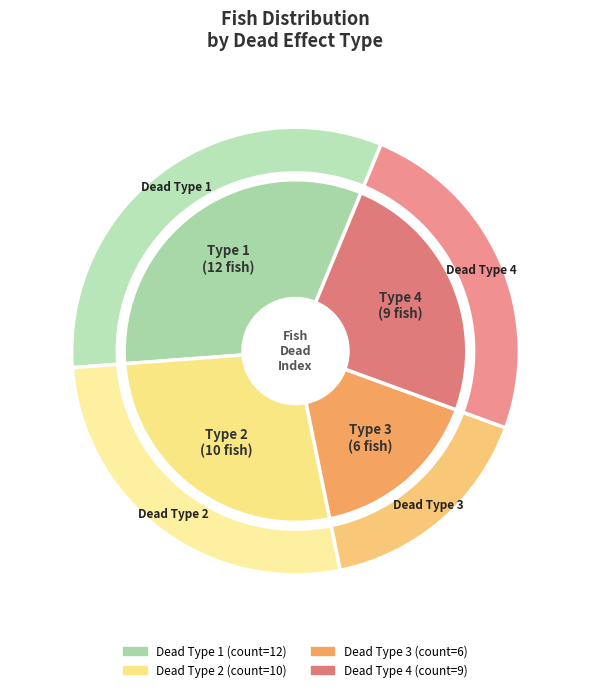

To the nearest percent, what is the combined percentage of 2 and 4?

51%